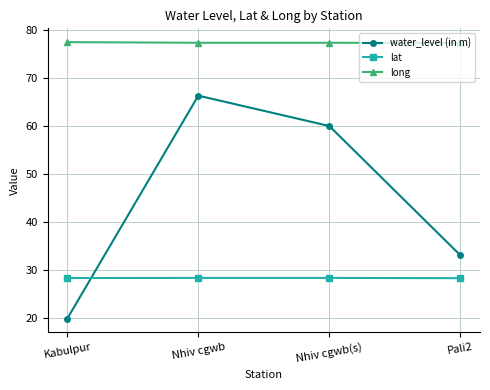

The lat series shows 28.4 at Kabulpur. True or false?

True